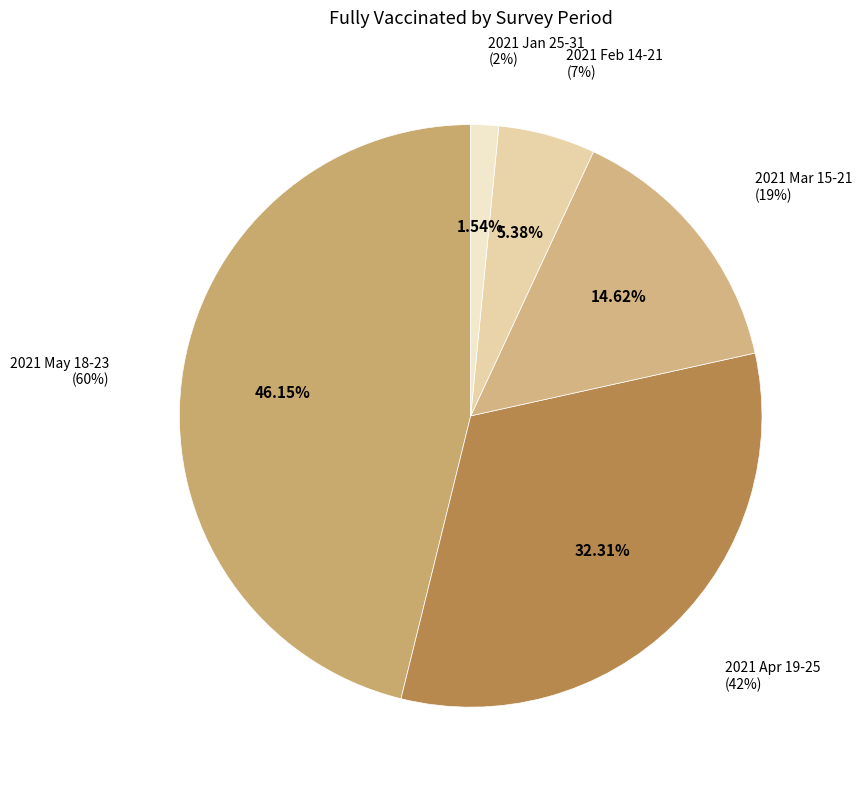

The 2021 Jan 25-31 slice represents 1% of the pie. True or false?

False